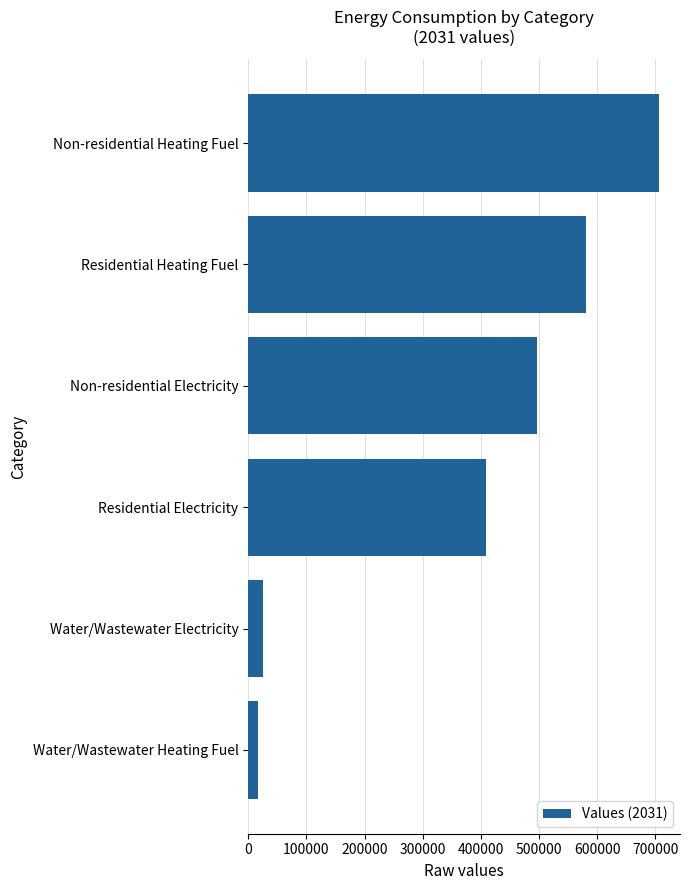

List the labels in order of value, smallest first.

Water/Wastewater Heating Fuel, Water/Wastewater Electricity, Residential Electricity, Non-residential Electricity, Residential Heating Fuel, Non-residential Heating Fuel